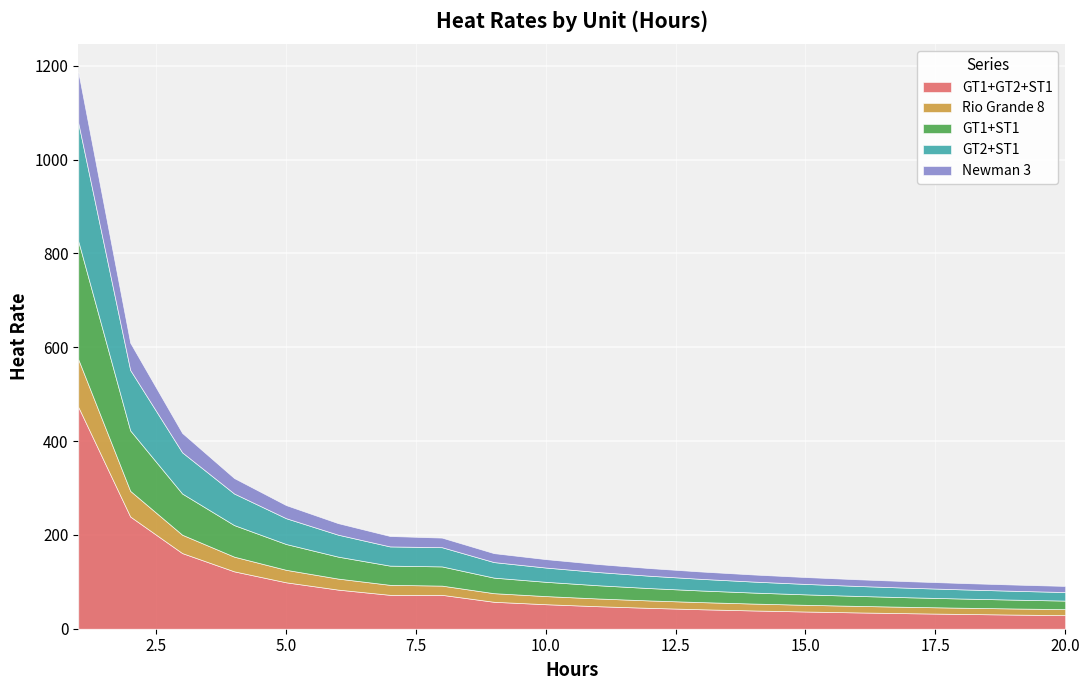

What is the value of the GT1+GT2+ST1 point at the 16th from the left?

34.8